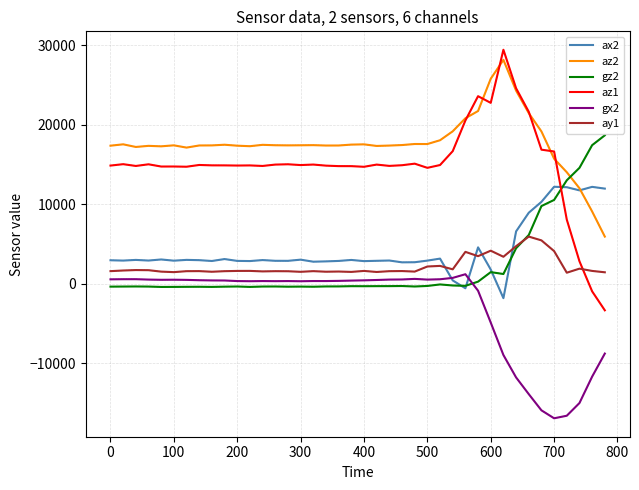

True or false: gx2 and gz2 cross at least once.

True